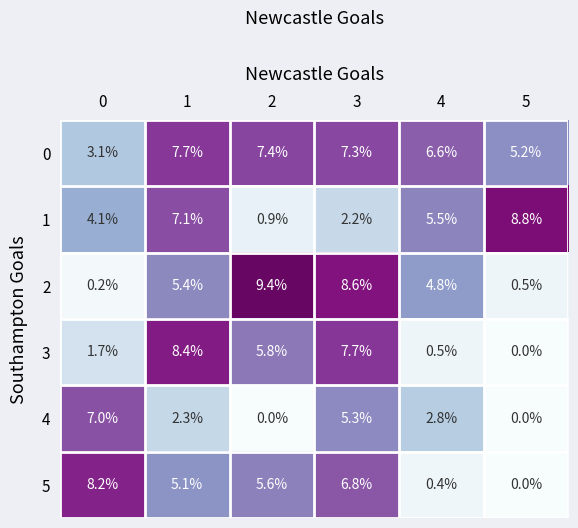

At 2, list the series in order from largest to smallest.

2, 0, 3, 5, 1, 4